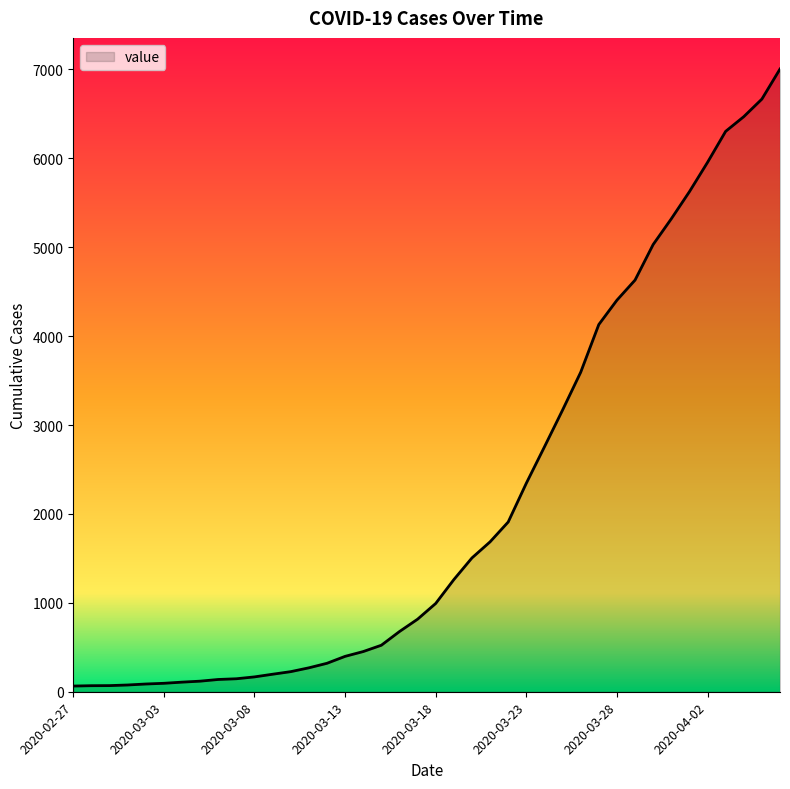

What is the difference between the maximum and minimum values?

6940